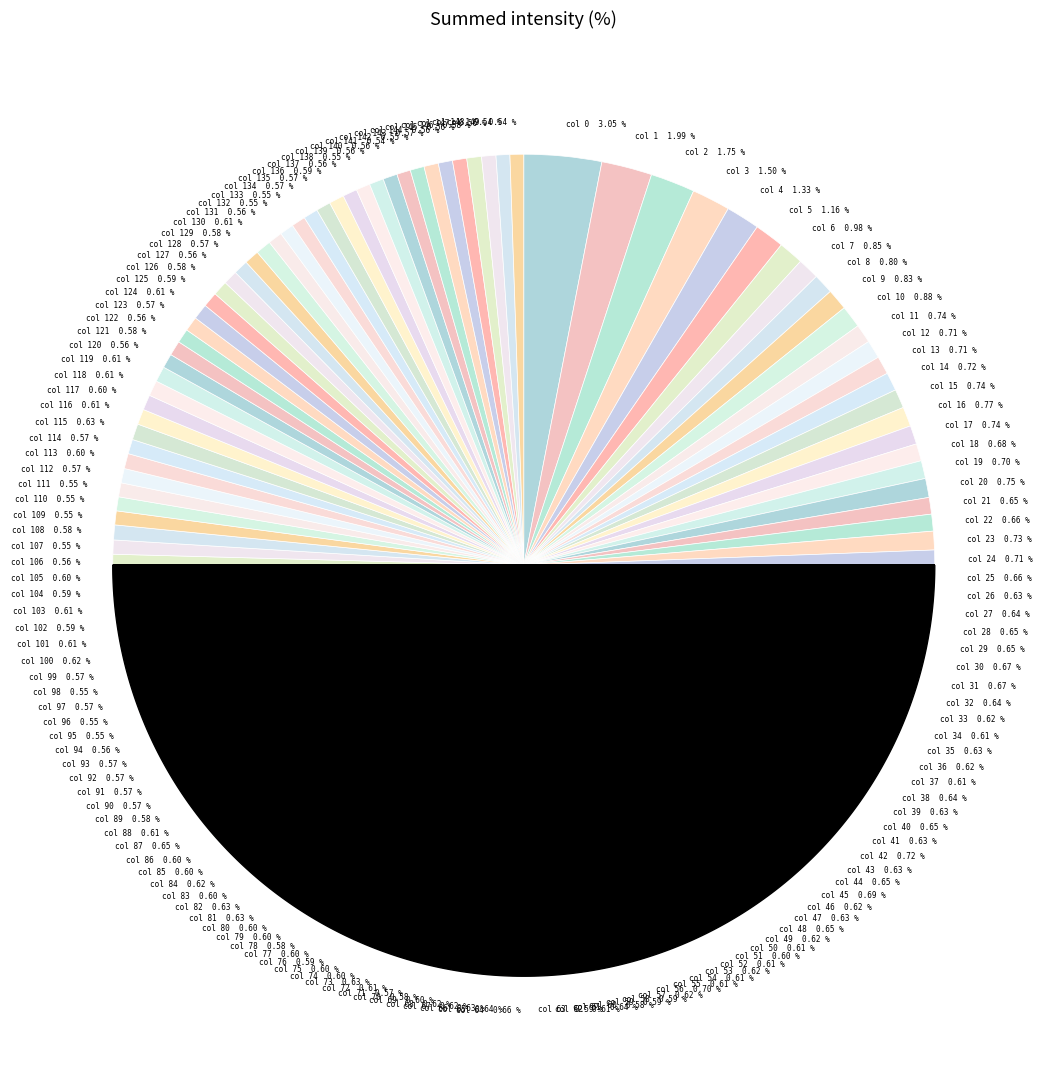

The 11 slice represents 1% of the pie. True or false?

False